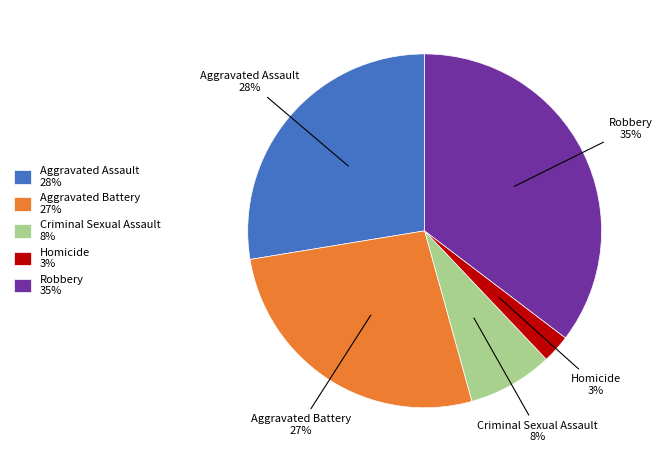

To the nearest percent, what portion does Aggravated Assault represent?

28%